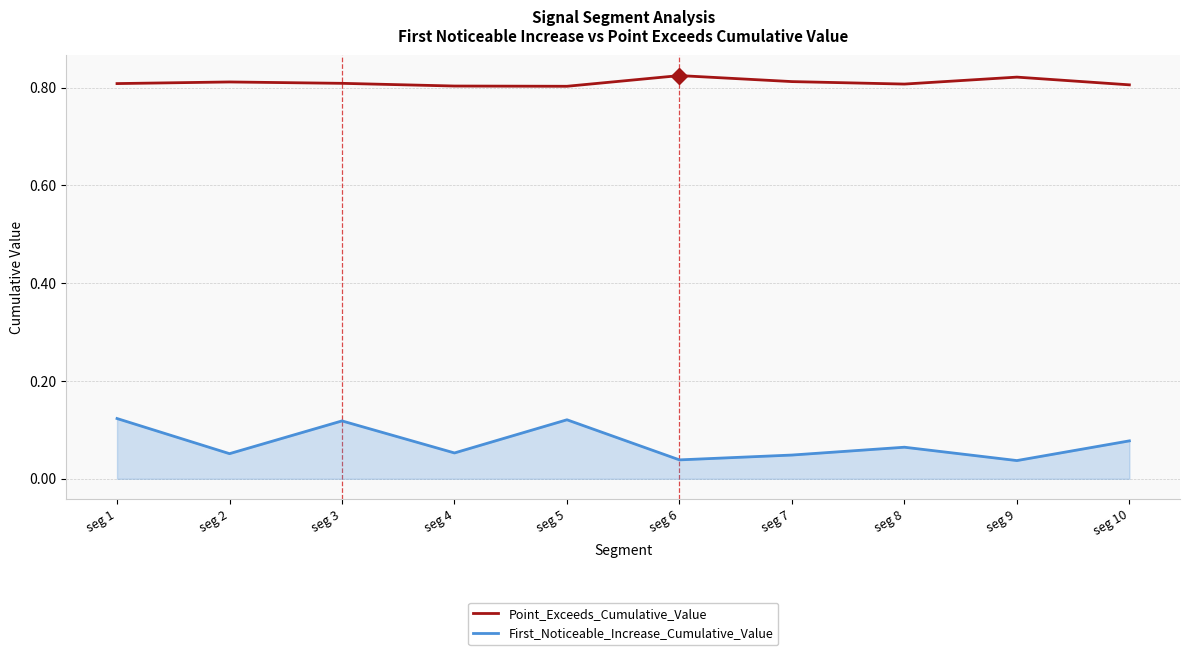

True or false: Point_Exceeds_Cumulative_Value has more than 1 points higher than both neighbors.

True